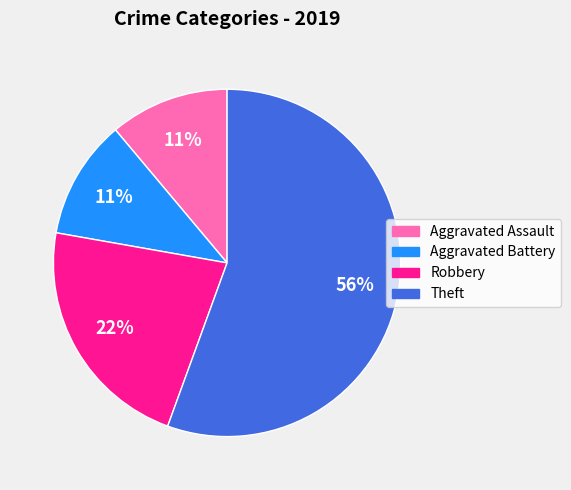

True or false: Aggravated Assault accounts for 11% of the total.

True